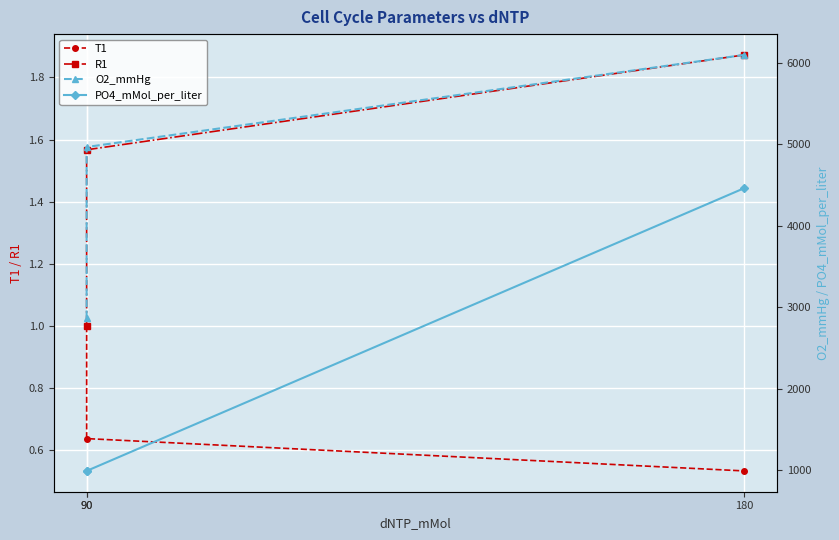

How many lines are shown in the chart?

4